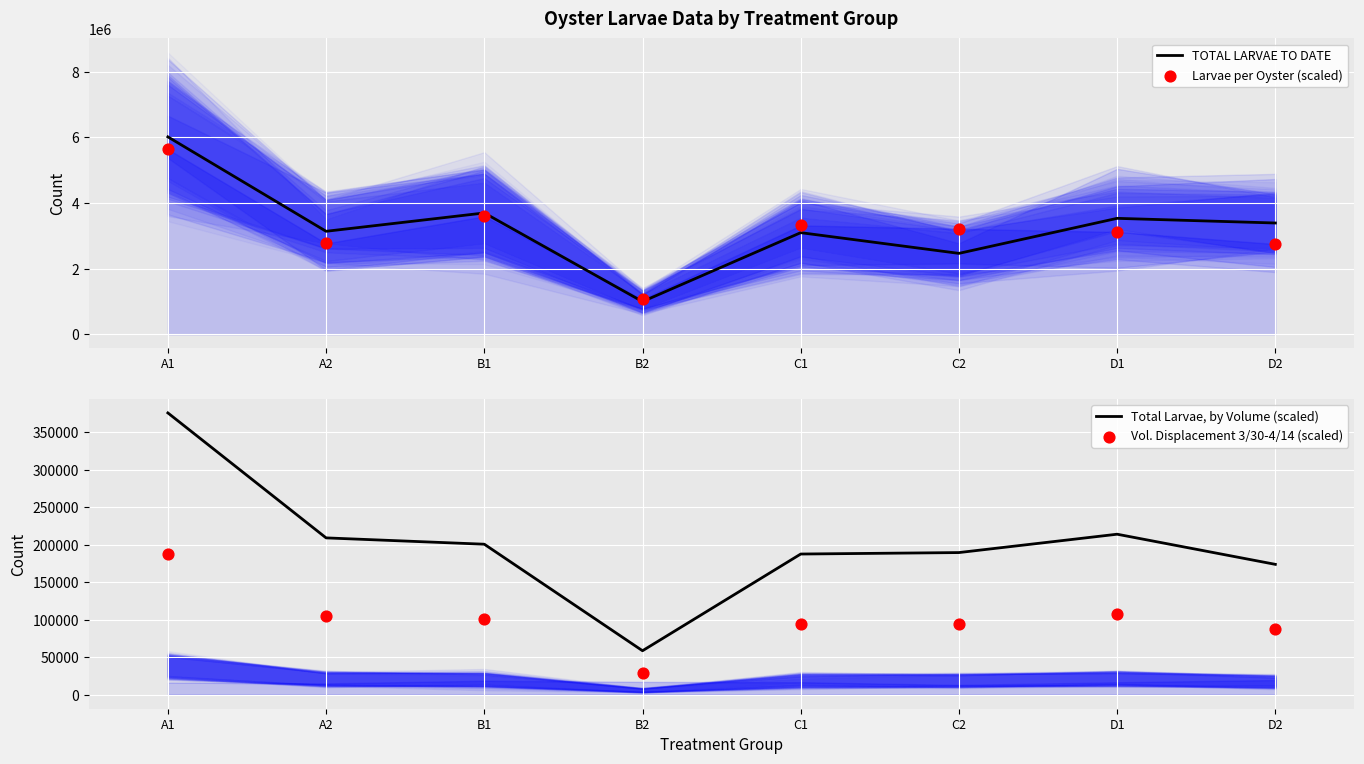

Which series reaches the minimum Y coordinate?

Vol. Displacement 3/30-4/14 (scaled)